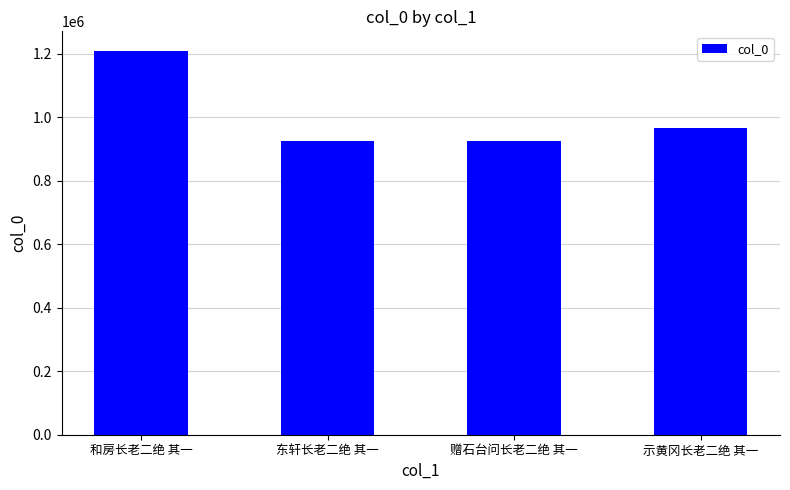

What is the sum of the values at 示黄冈长老二绝 其一 and 赠石台问长老二绝 其一?

1889871